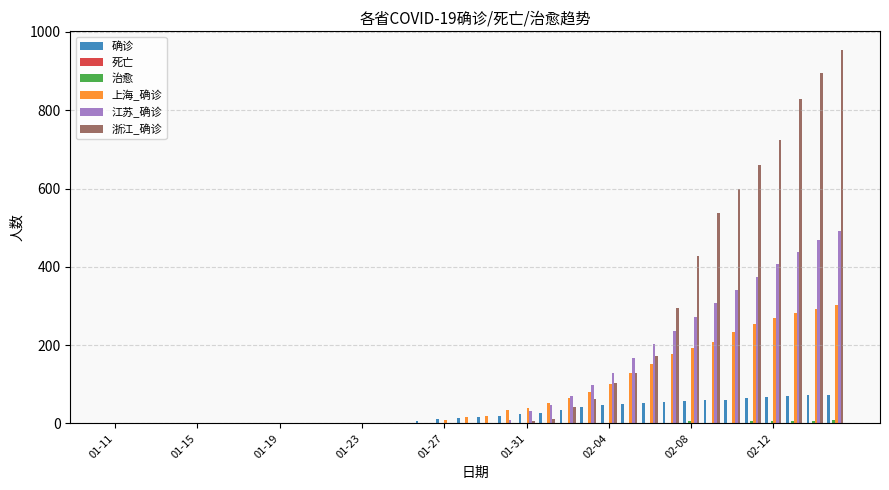

What is the sum of all 浙江_确诊 values?

6448